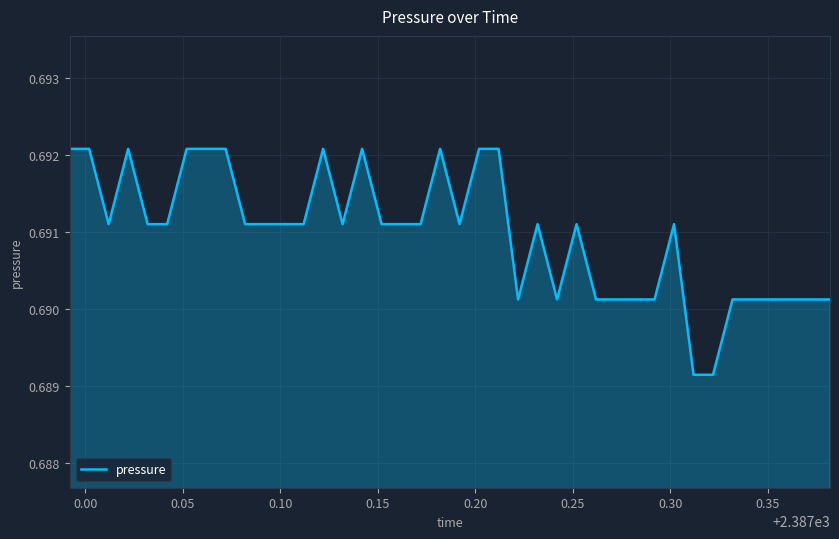

How many lines are shown in the chart?

1